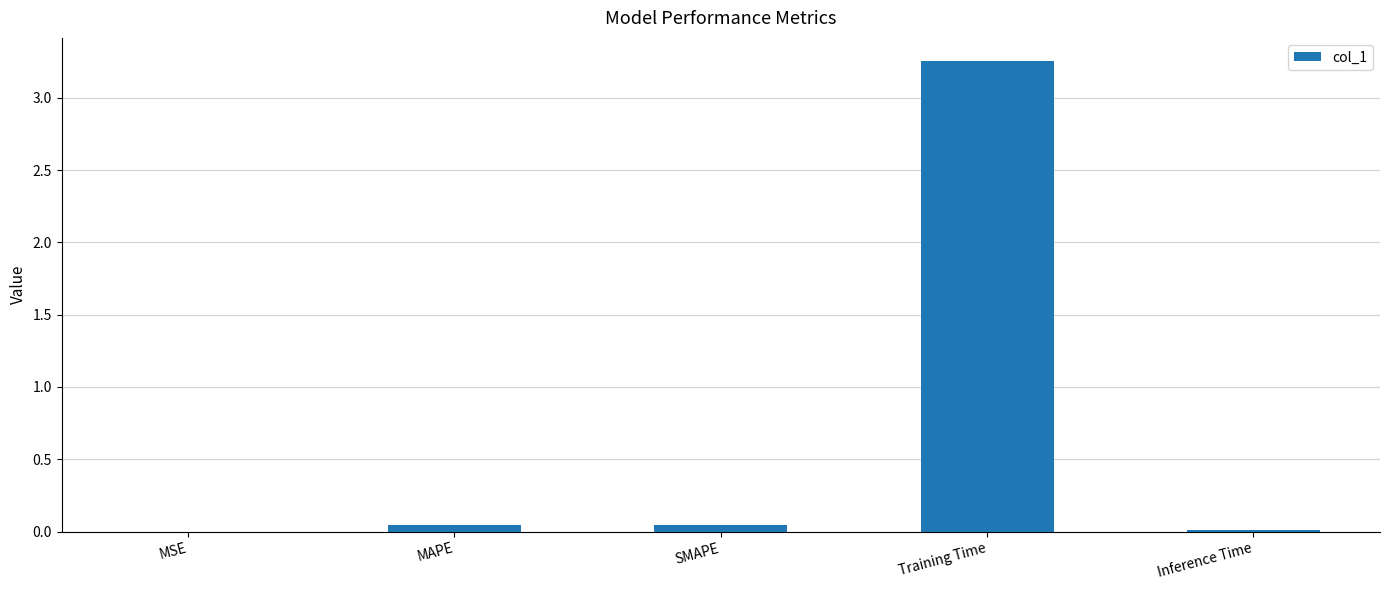

The value at SMAPE is 0.0. True or false?

True